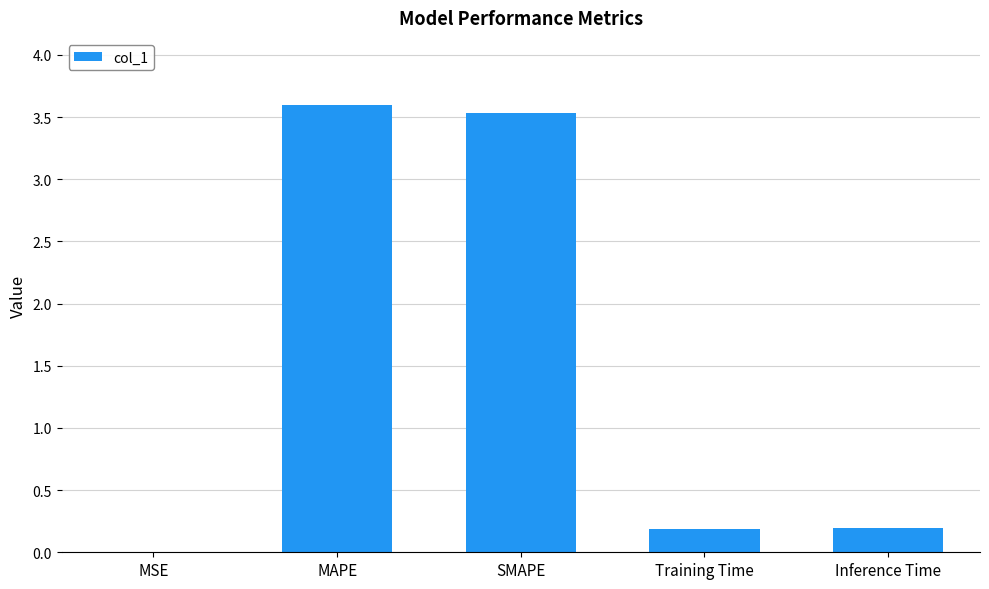

At which category does the chart reach its peak across all series?

MAPE